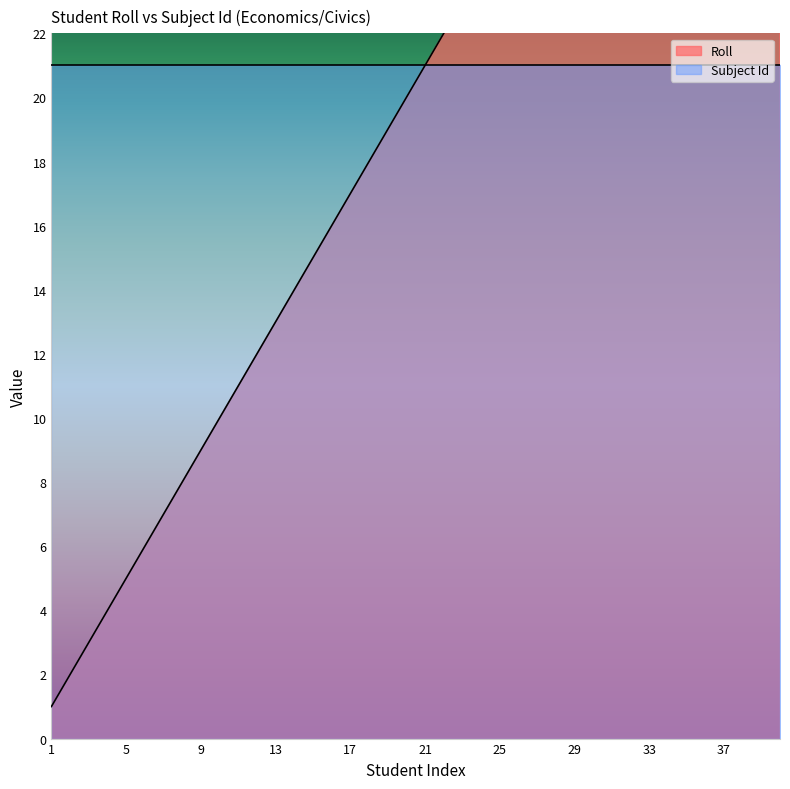

Reading left to right, list all the values displayed in this chart.

1=1	2=2	3=3	4=4	5=5	6=6	7=7	8=8	9=9	10=10	11=11	12=12	13=13	14=14	15=15	16=16	17=17	18=18	19=19	20=20	21=21	22=22	23=23	24=24	25=25	26=26	27=27	28=28	29=29	30=30	31=31	32=32	33=33	34=34	35=35	36=36	37=37	38=38	39=39	40=40